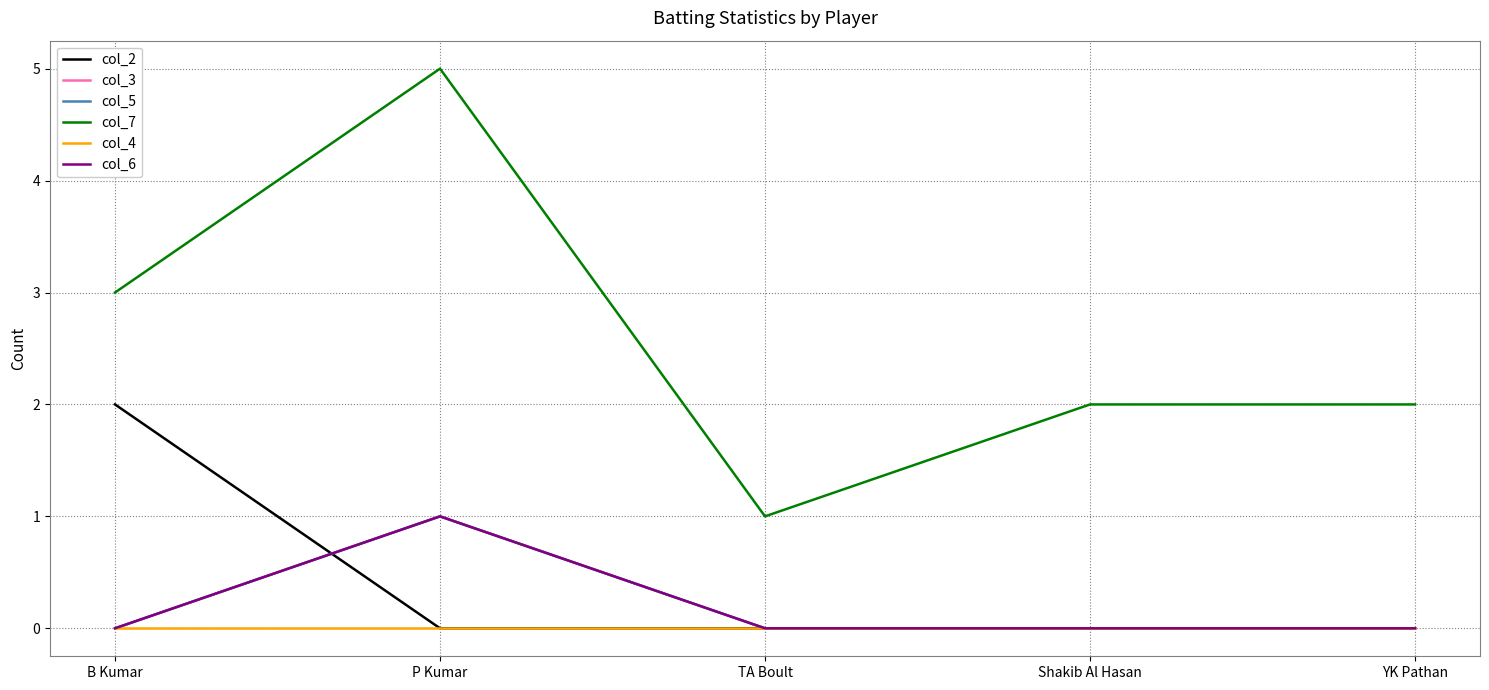

Reading left to right, what are all the values shown in this chart?

col_2: 2	0	0	0	0
col_3: 0	1	0	0	0
col_5: 0	1	0	0	0
col_7: 3	5	1	2	2
col_4: 0	0	0	0	0
col_6: 0	1	0	0	0